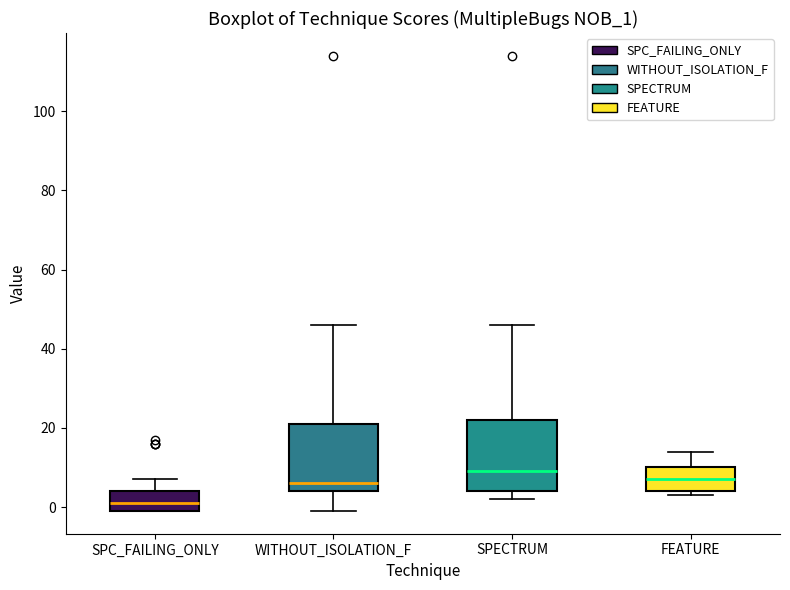

Which box has the lowest median line?

SPC_FAILING_ONLY